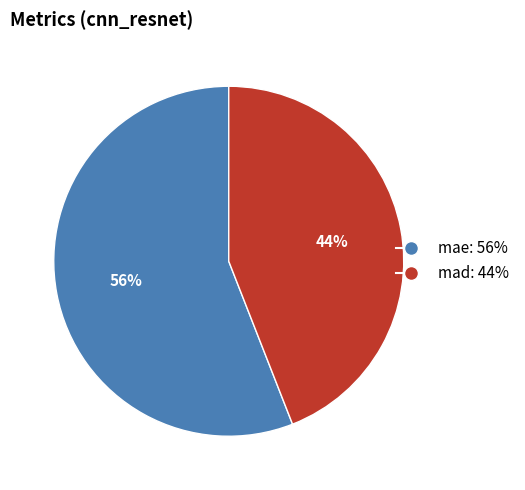

The mae slice represents 56% of the pie. True or false?

True